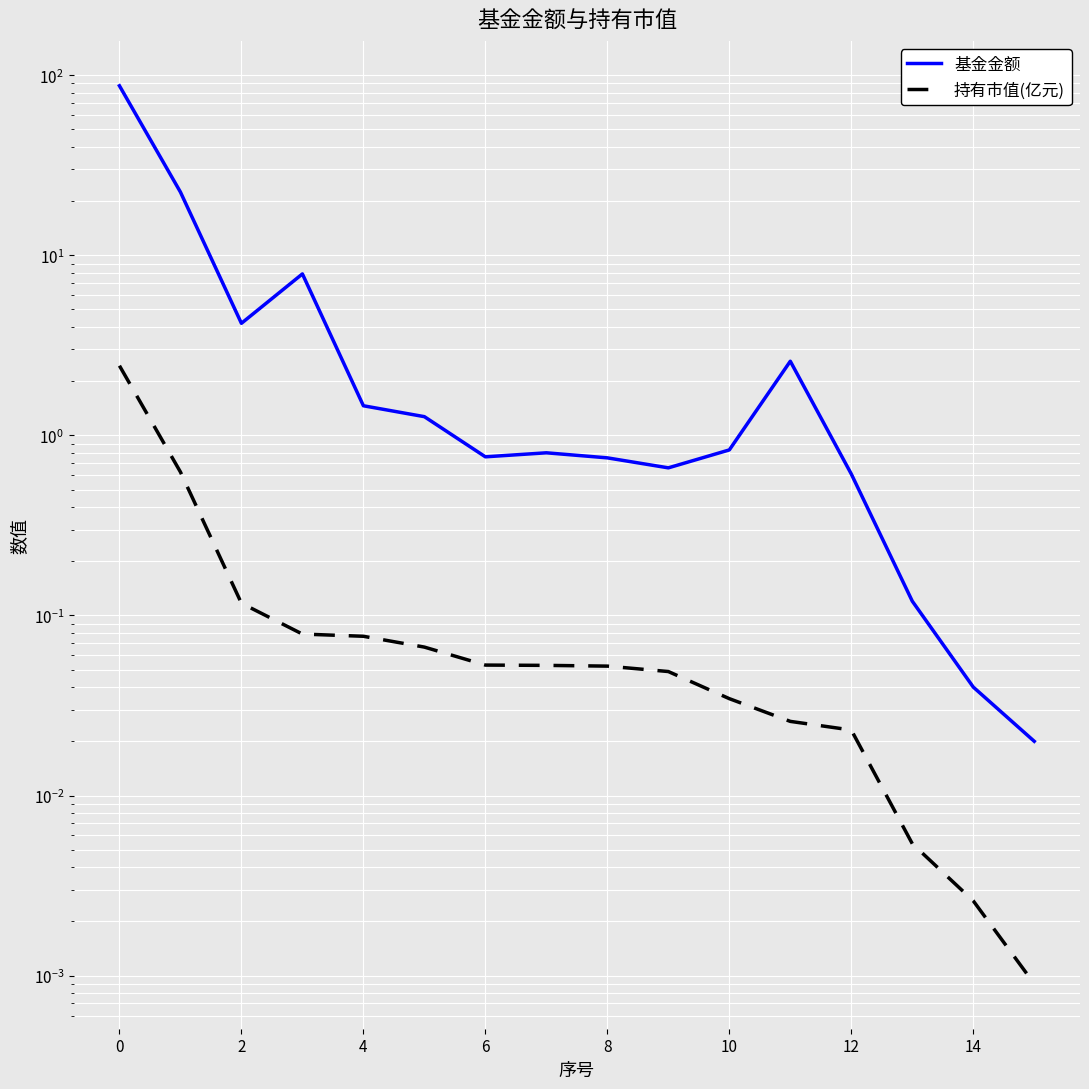

Reading left to right, transcribe all the data shown in this chart.

基金金额: 87.3	22.4	4.2	7.9	1.5	1.3	0.8	0.8	0.8	0.7	0.8	2.6	0.6	0.1	0.0	0.0
持有市值(亿元): 2.4	0.6	0.1	0.1	0.1	0.1	0.1	0.1	0.1	0.0	0.0	0.0	0.0	0.0	0.0	0.0